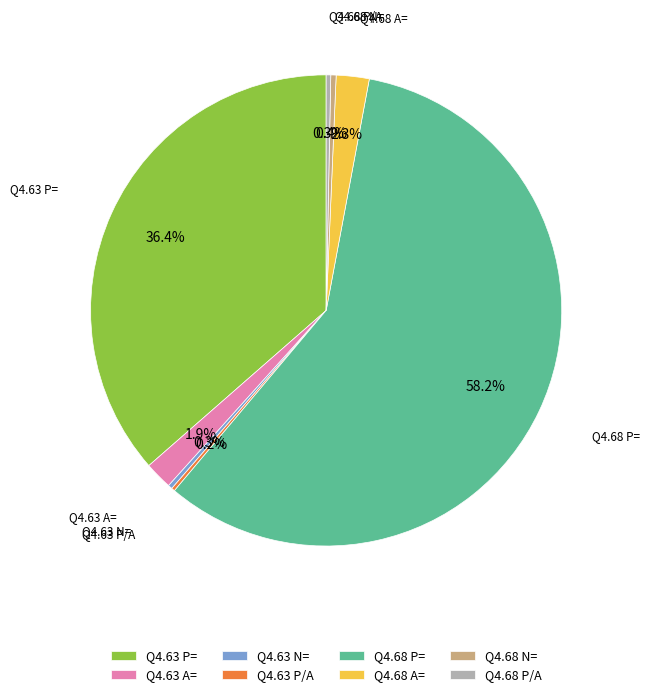

What percentage is NOT represented by Q4.63 N=?

99.7%